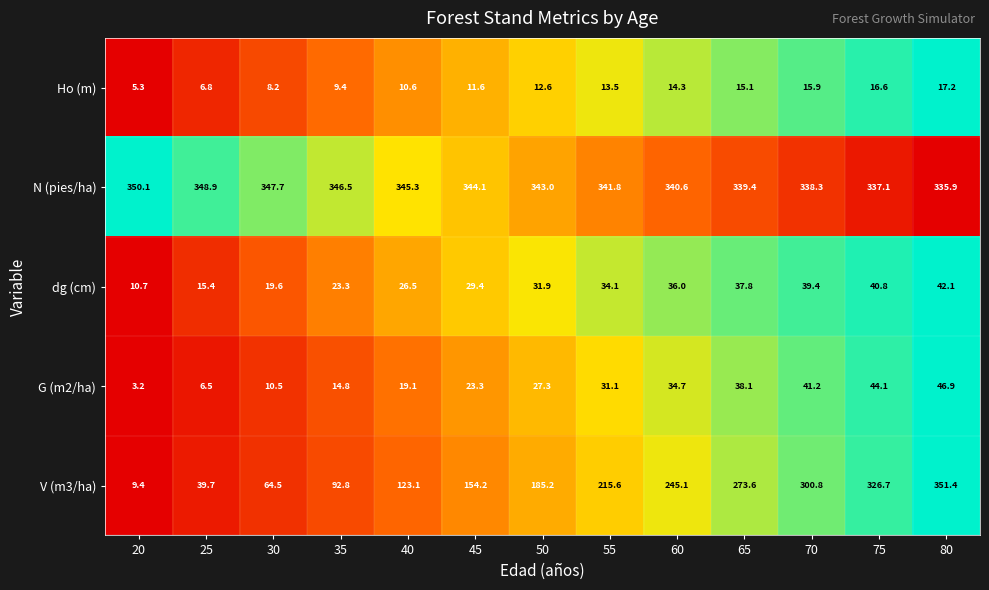

How many series are shown in this chart?

5